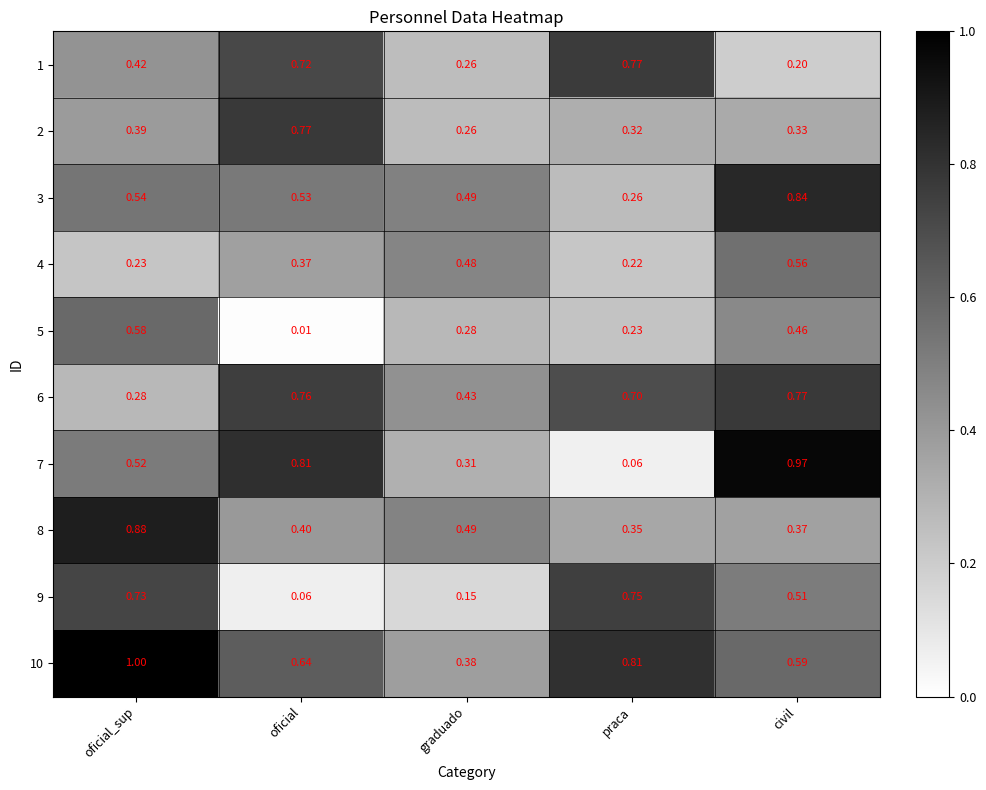

At which category is the sum across all series the highest?

civil